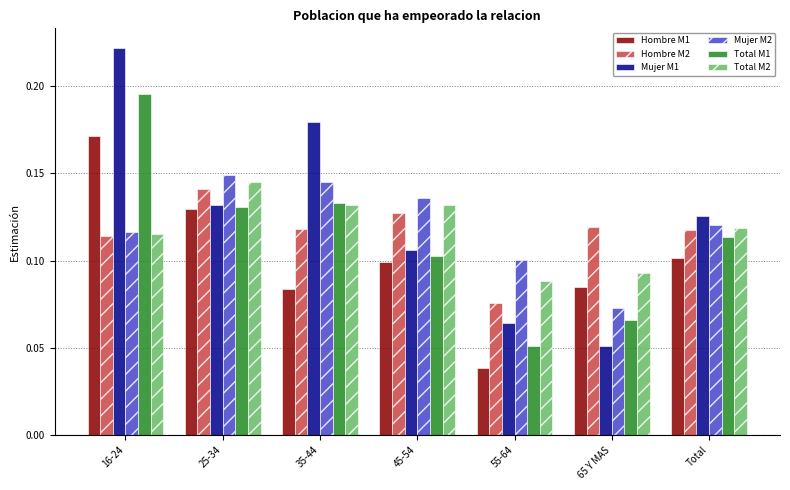

At which label does Total M1 reach its minimum?

55-64